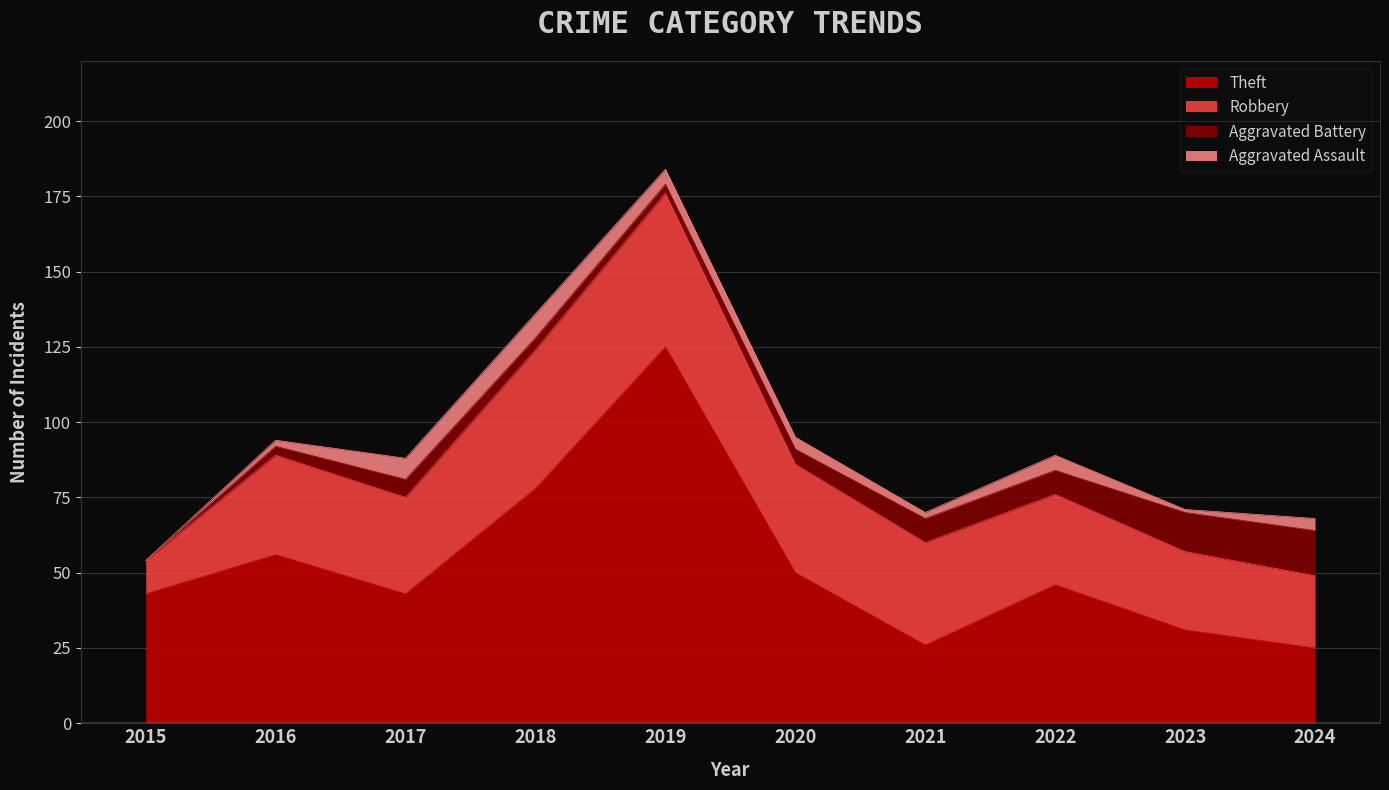

In Robbery, how many points are higher than both neighbors (excluding endpoints)?

2